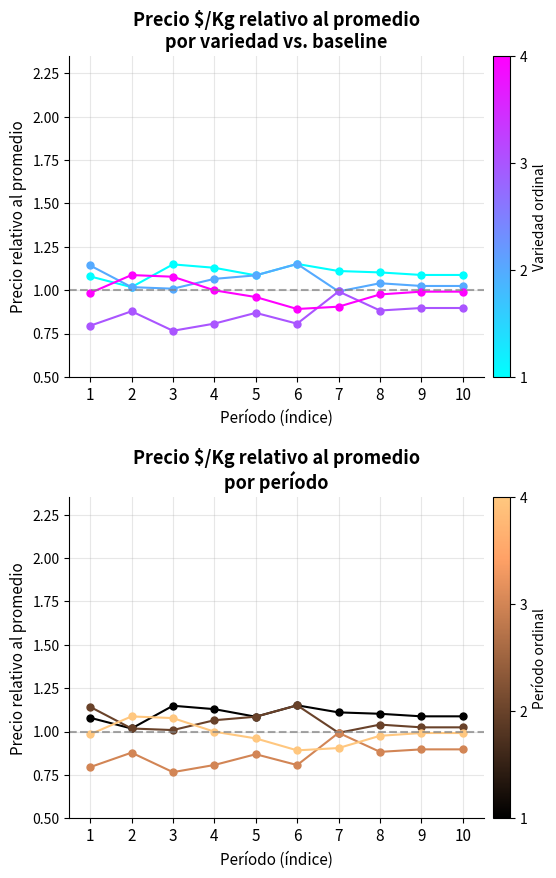

Which label corresponds to the smallest value in the chart?

3